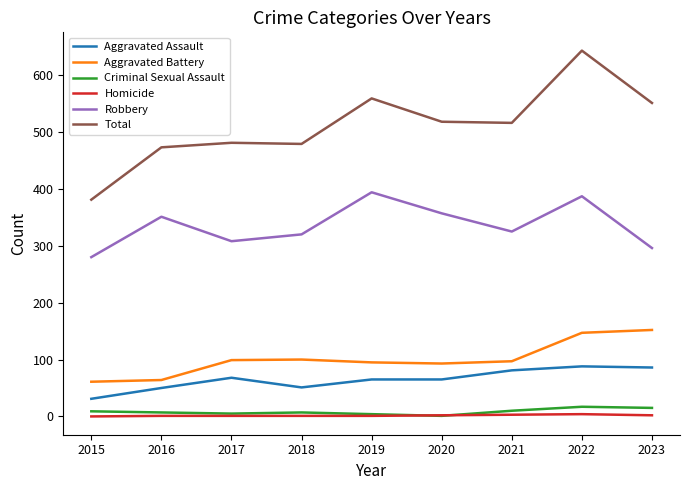

Is it true that Criminal Sexual Assault equals 7 at 2016?

True